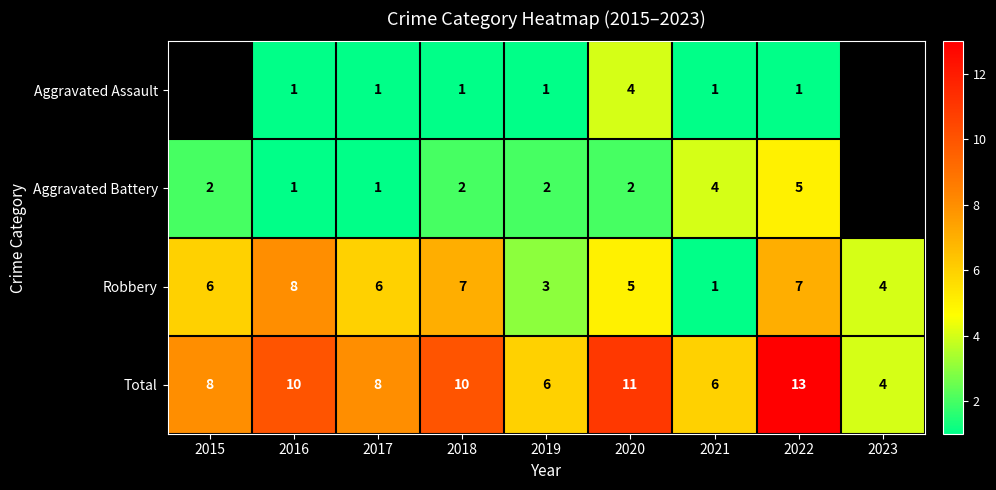

Is it true that Total equals 4 at 2019?

False